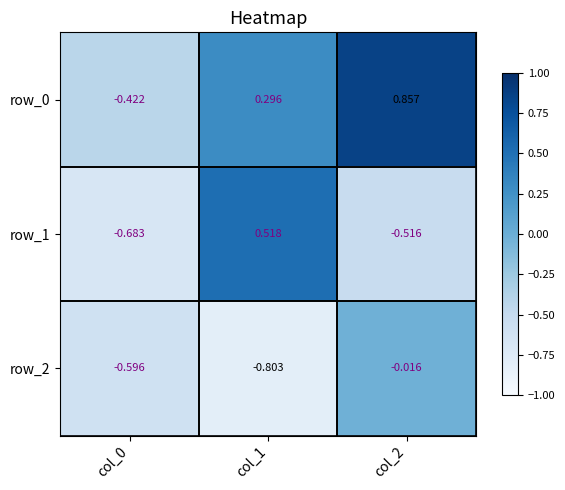

Is the value of row_1 at col_0 greater than the value of row_0 at col_1?

No